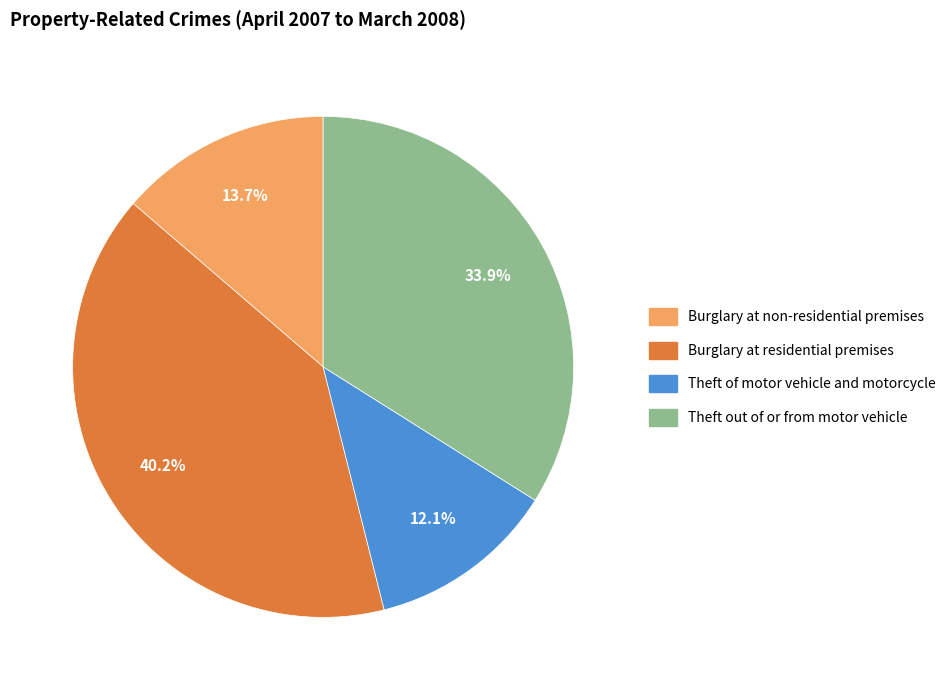

How many slices are in this pie chart?

4